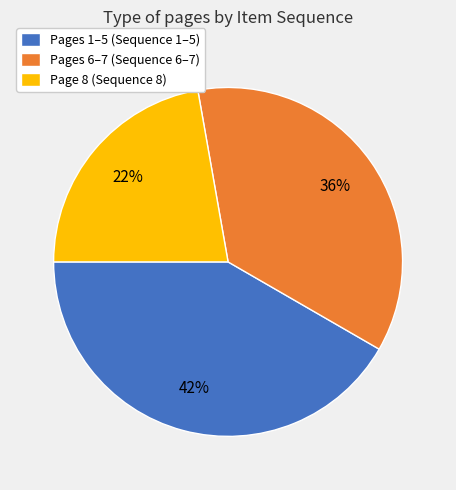

To the nearest percent, what is the combined percentage of Pages 1–5 (Sequence 1–5) and Pages 6–7 (Sequence 6–7)?

78%